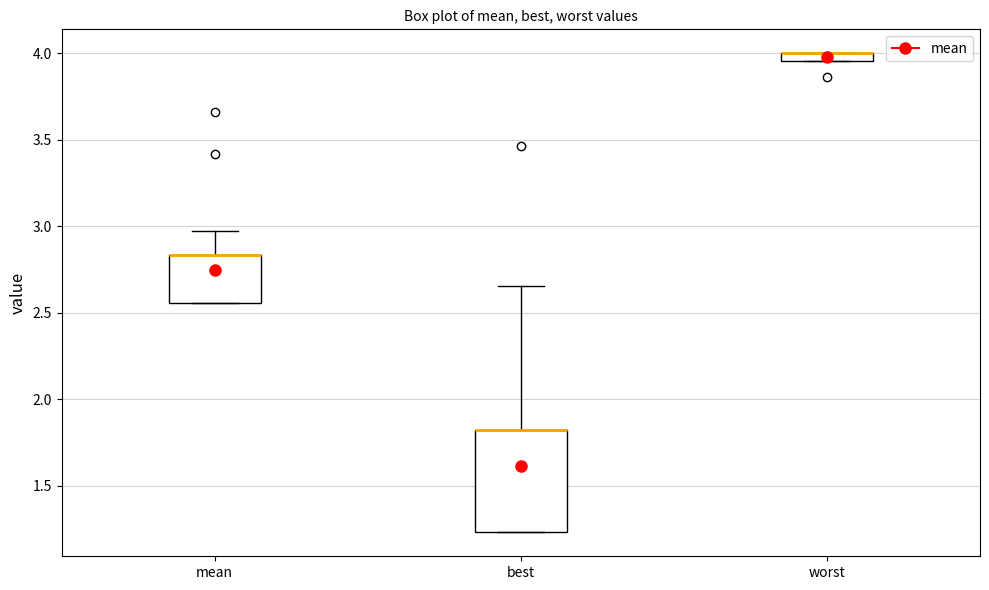

Where is the lower edge of the box for best on the y-axis? The values are not printed on the chart, so give them approximately, as read against the axis.

1.25